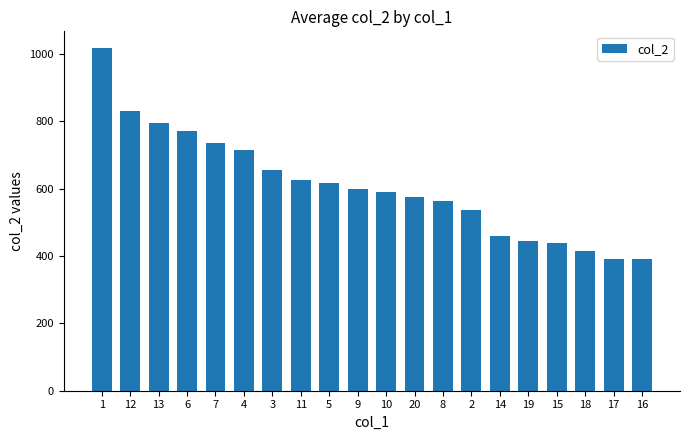

What position from the right is 15?

4